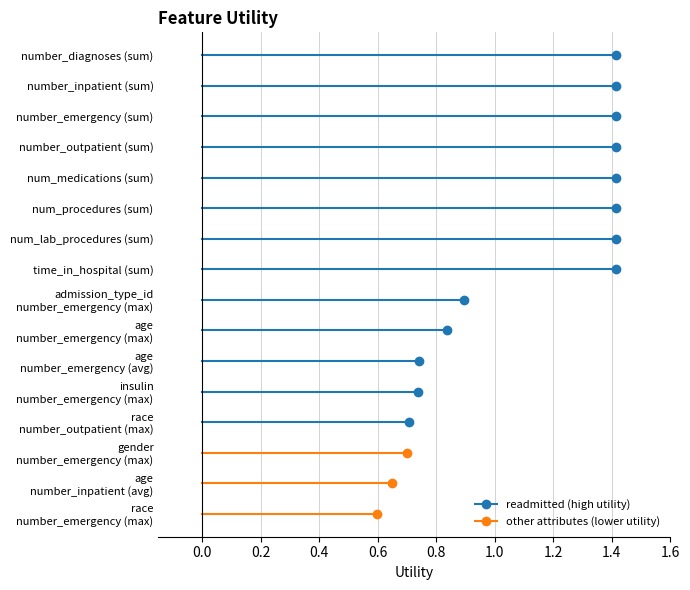

Is this an area chart (filled region under the line)?

No